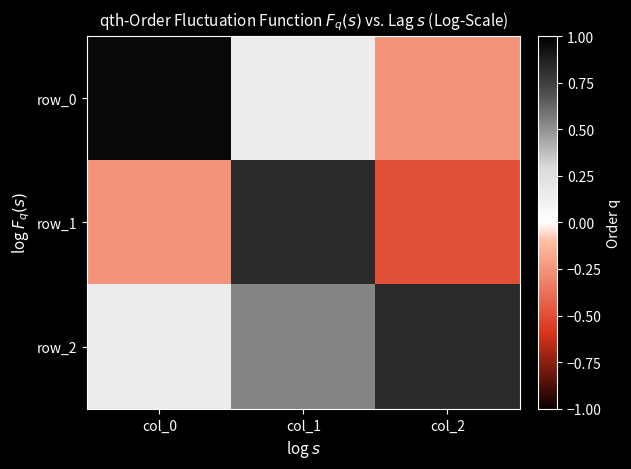

What is the greatest value displayed?

1.0